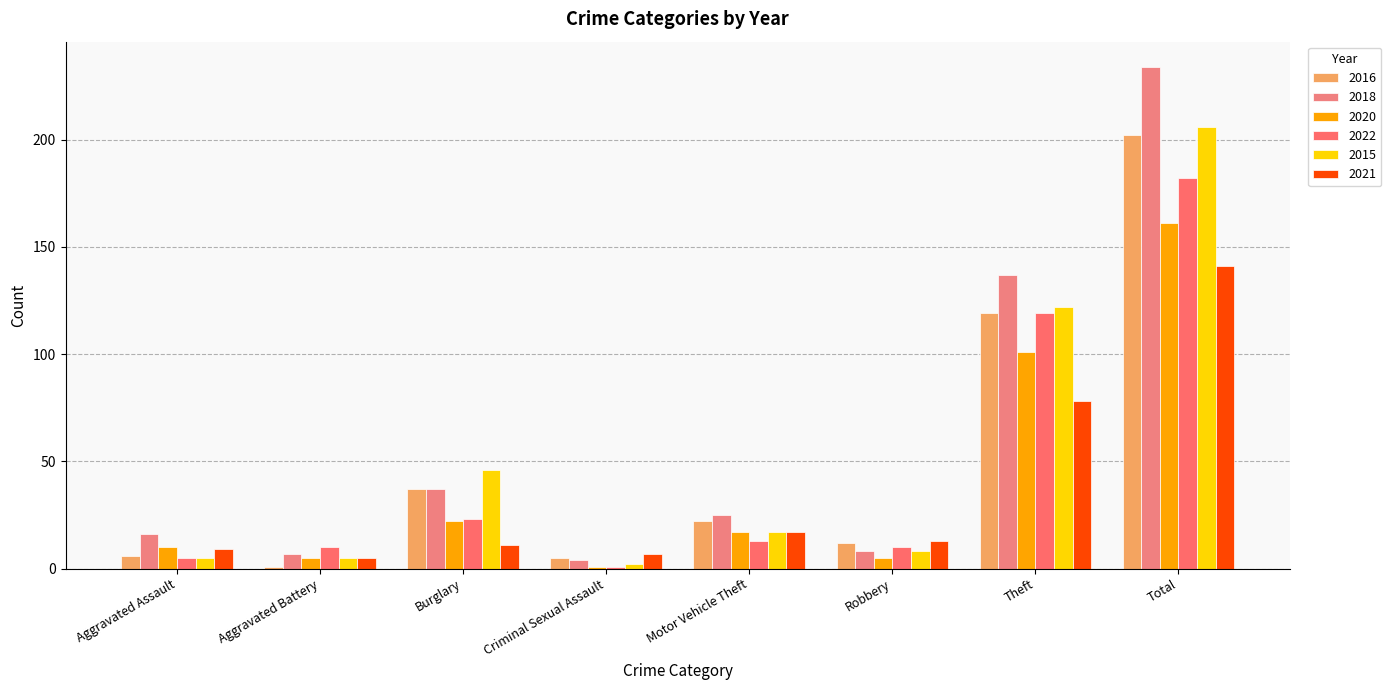

At how many categories does at least one series exceed 144?

1